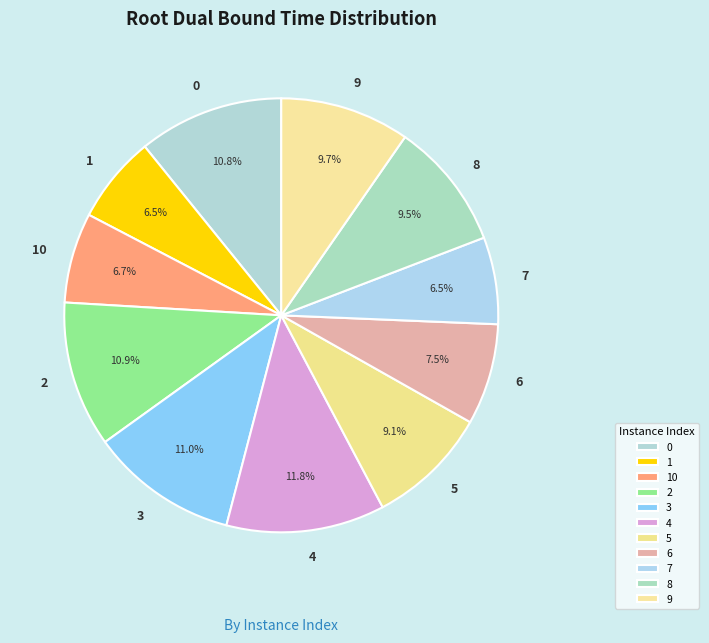

Combined, what portion of the pie is 2 and 3?

21.9%